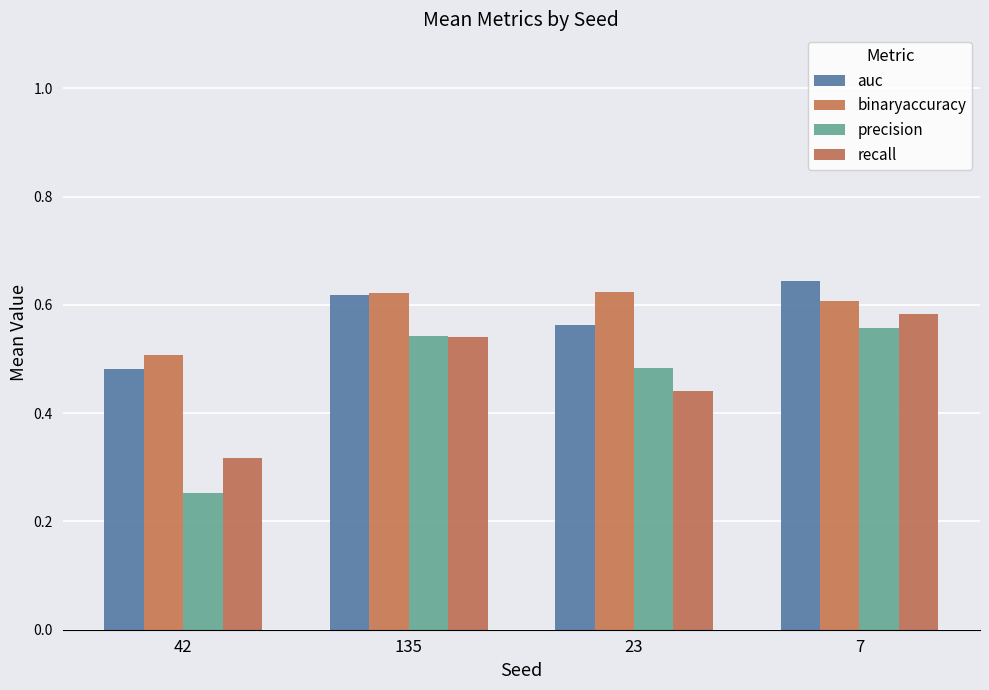

Rank the series at 7 from highest to lowest value.

auc, binaryaccuracy, recall, precision